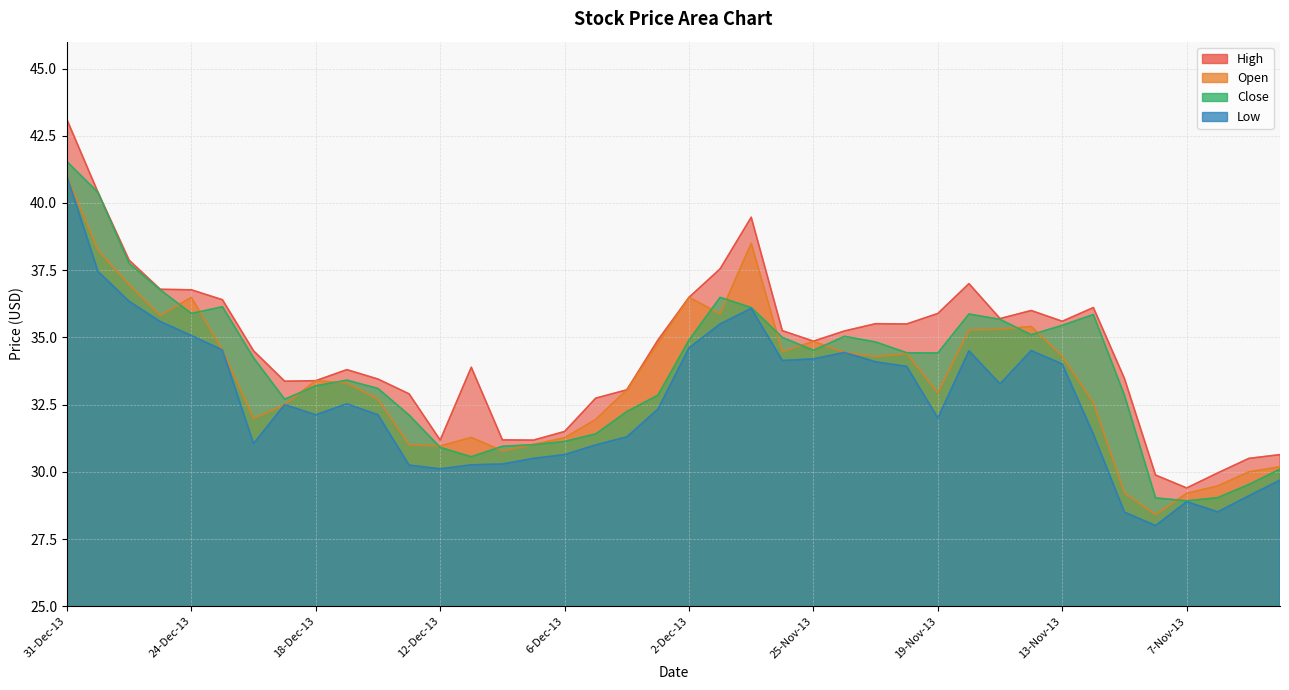

Between which two adjacent categories do Open and Close first intersect?

26-Dec-13 and 24-Dec-13